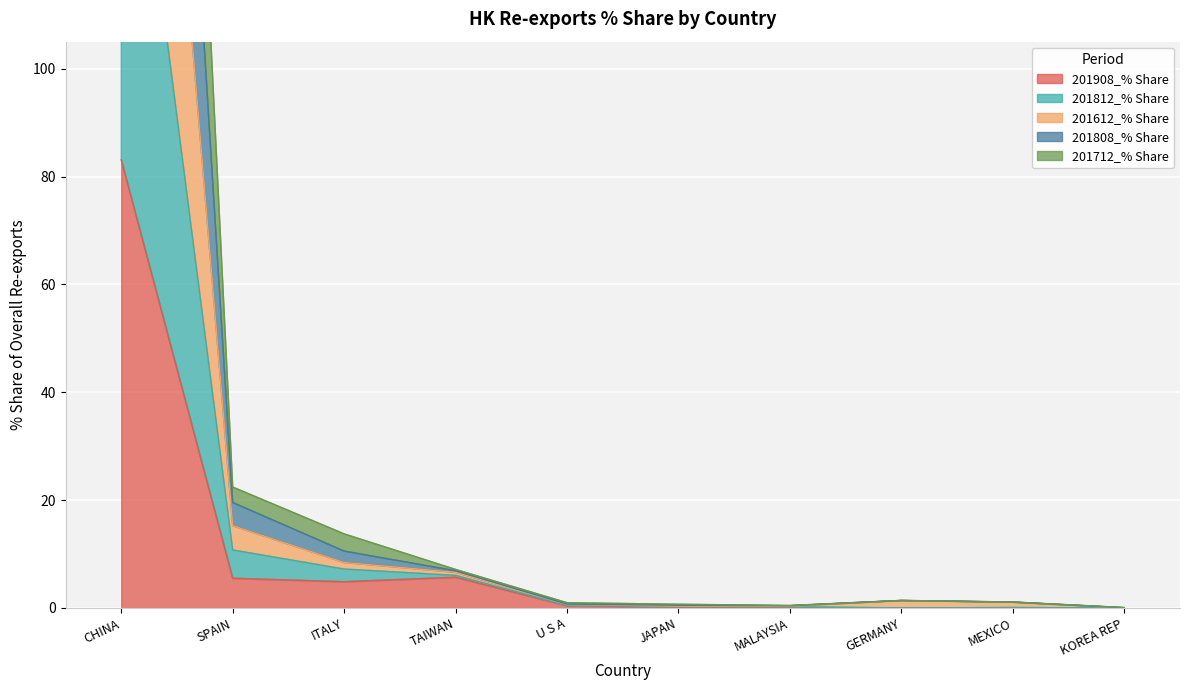

Which has a higher value, MEXICO or SPAIN?

SPAIN